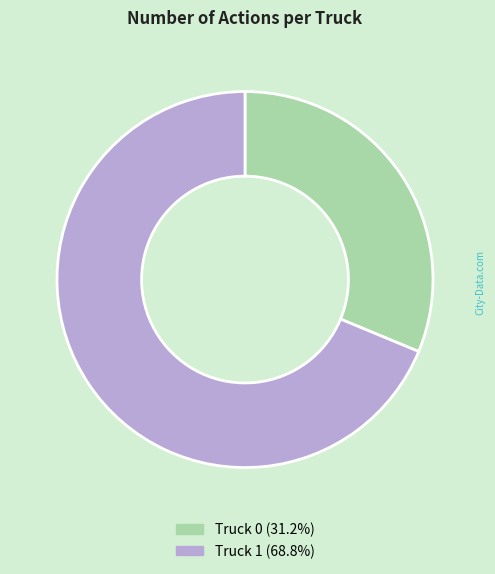

Approximately how many times larger is the value at Truck 0 compared to Truck 1?

0.5